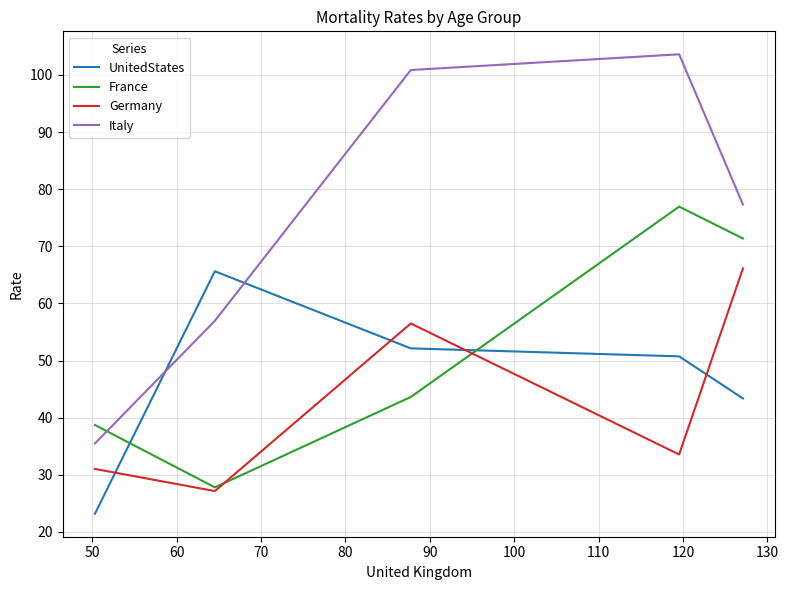

Which series has the widest spread of values?

Italy